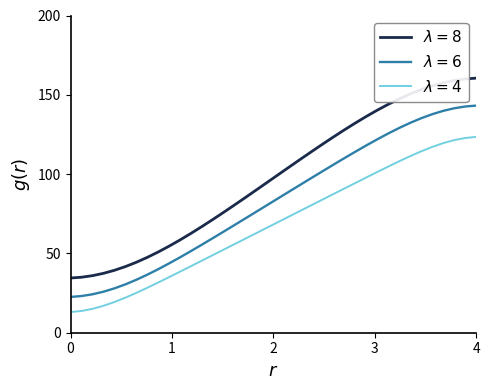

How many categories are shown in the chart?

38